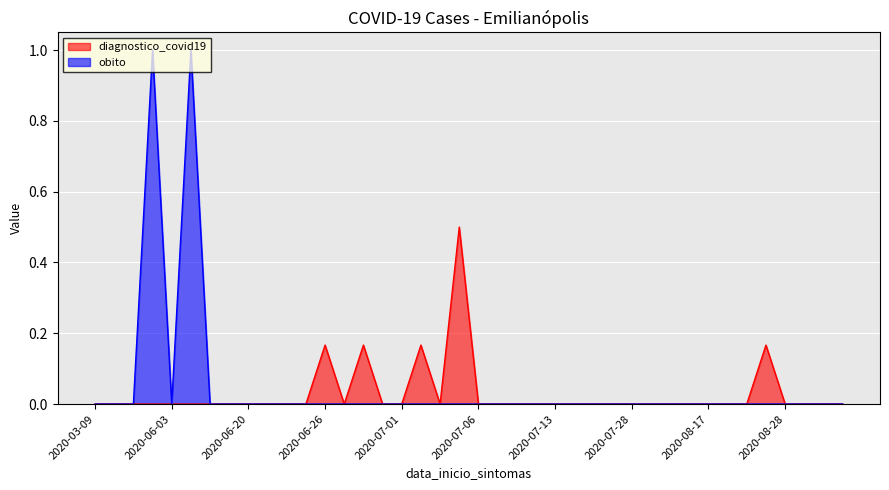

What is the label of the 33rd point from the left?

2020-08-17